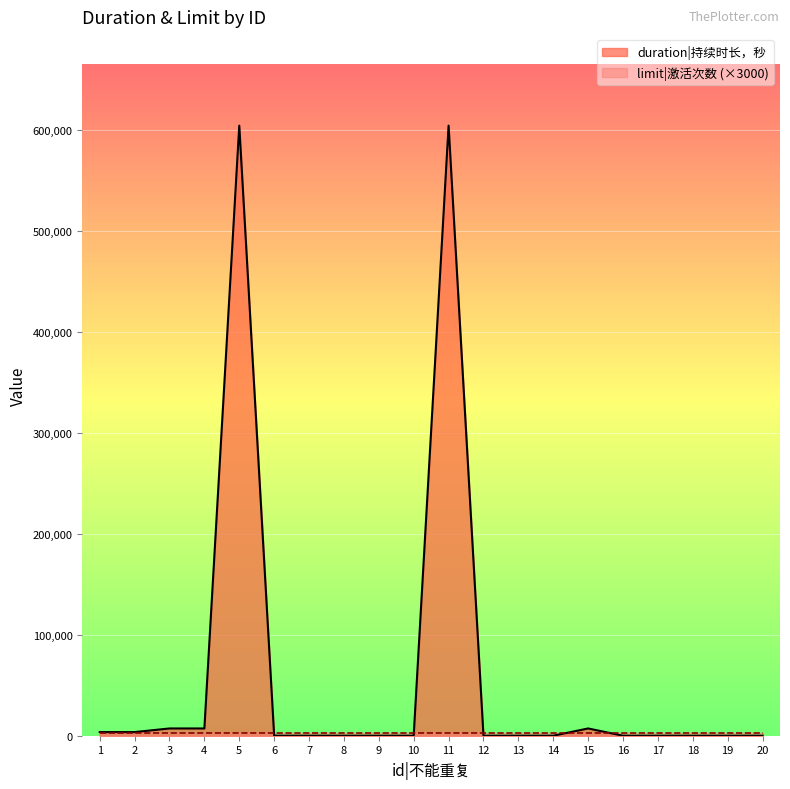

Where is the first local maximum?

5